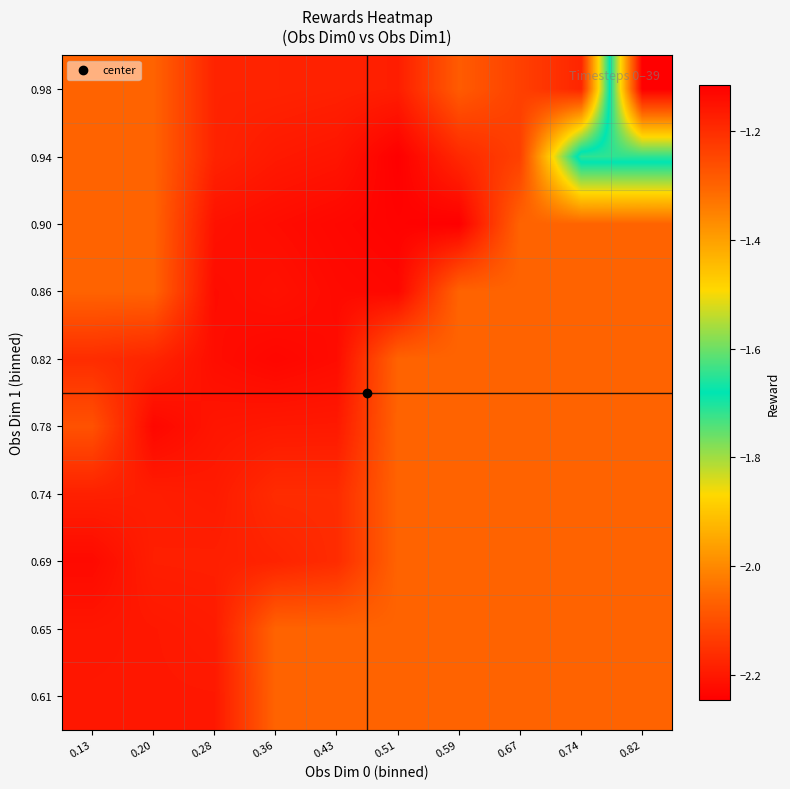

At 0.74, list the series in order from largest to smallest.

0.98, 0.61, 0.65, 0.69, 0.74, 0.78, 0.82, 0.86, 0.90, 0.94